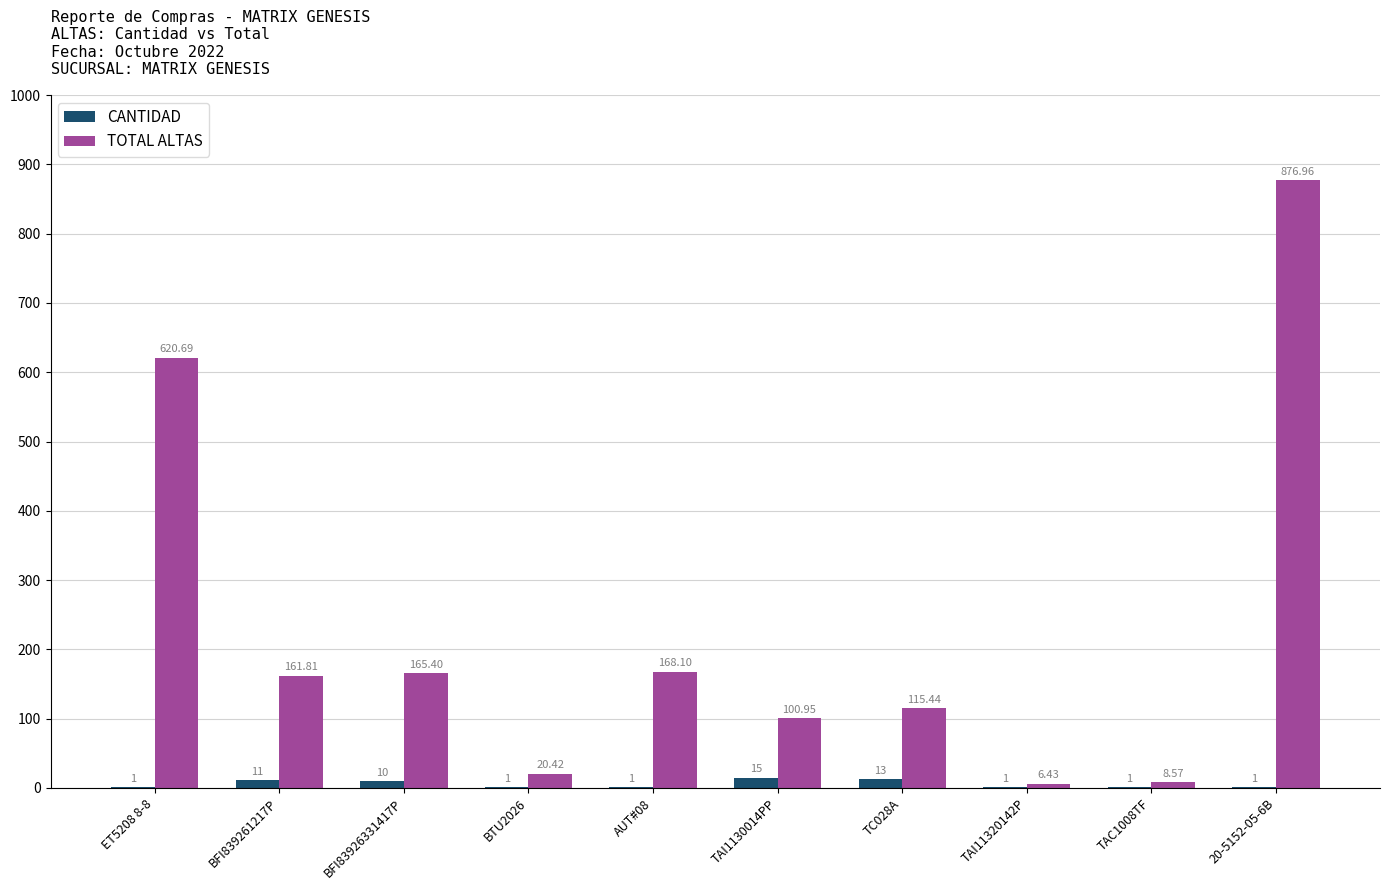

How many groups of bars are there?

10